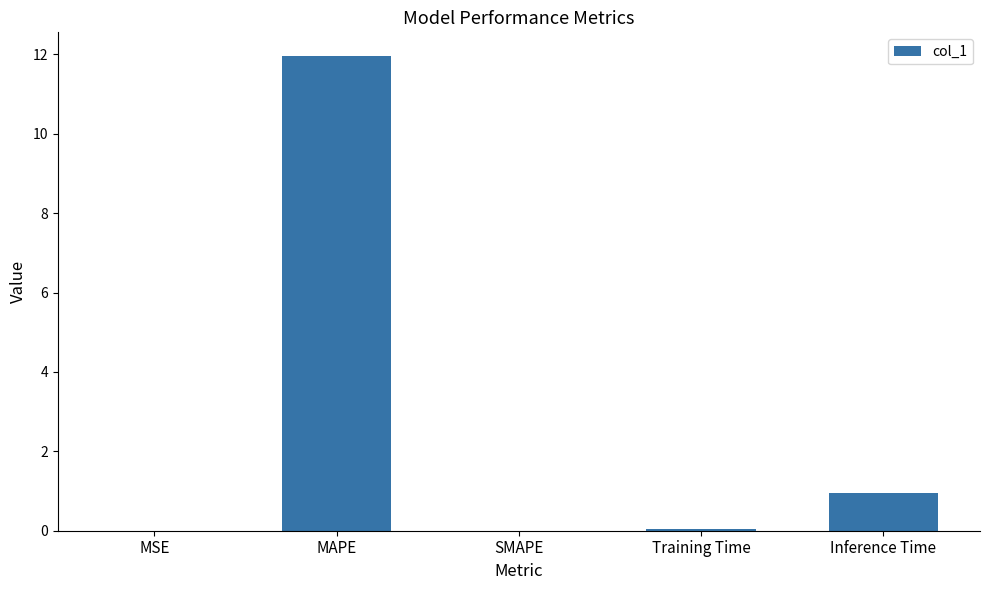

What is the greatest value displayed?

12.0